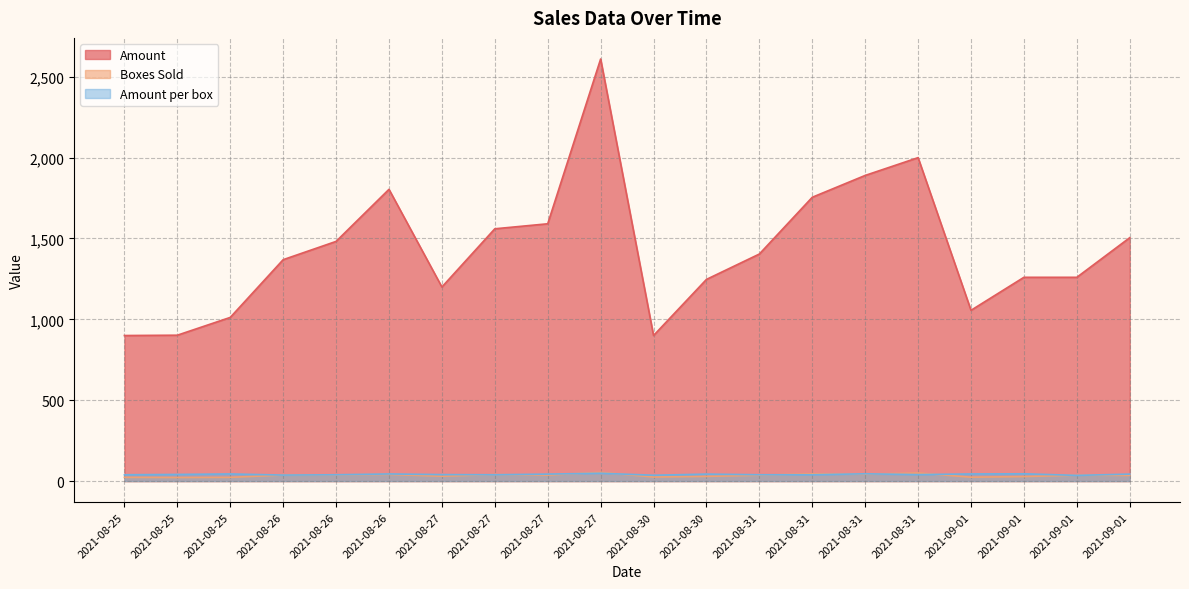

Between 2021-08-27 and 2021-09-01, which series saw the biggest shift?

Amount